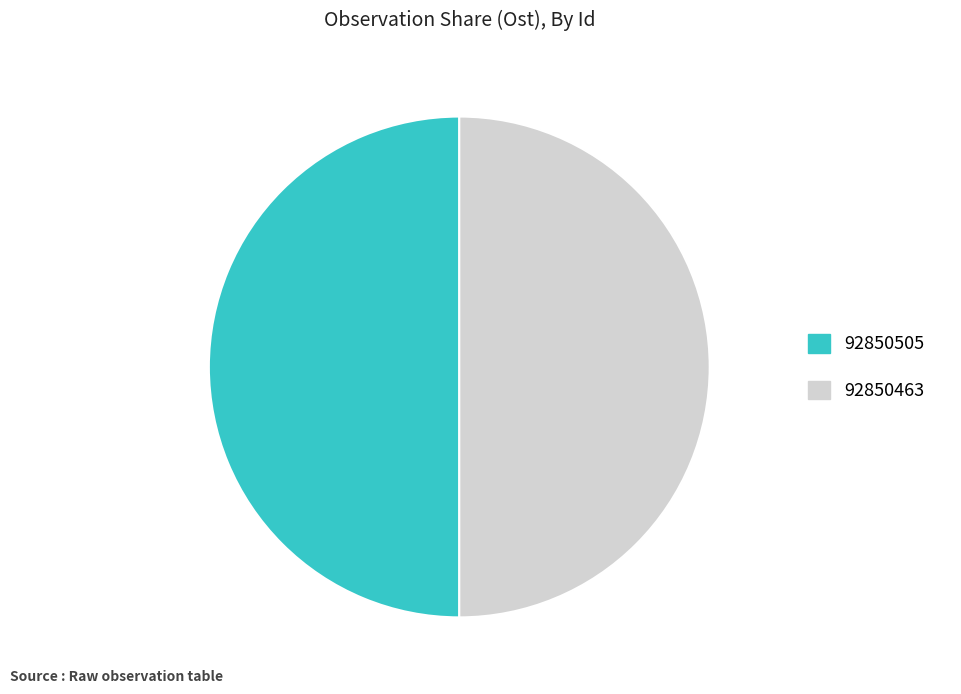

Is it true that 92850463 is 40% of the pie?

False